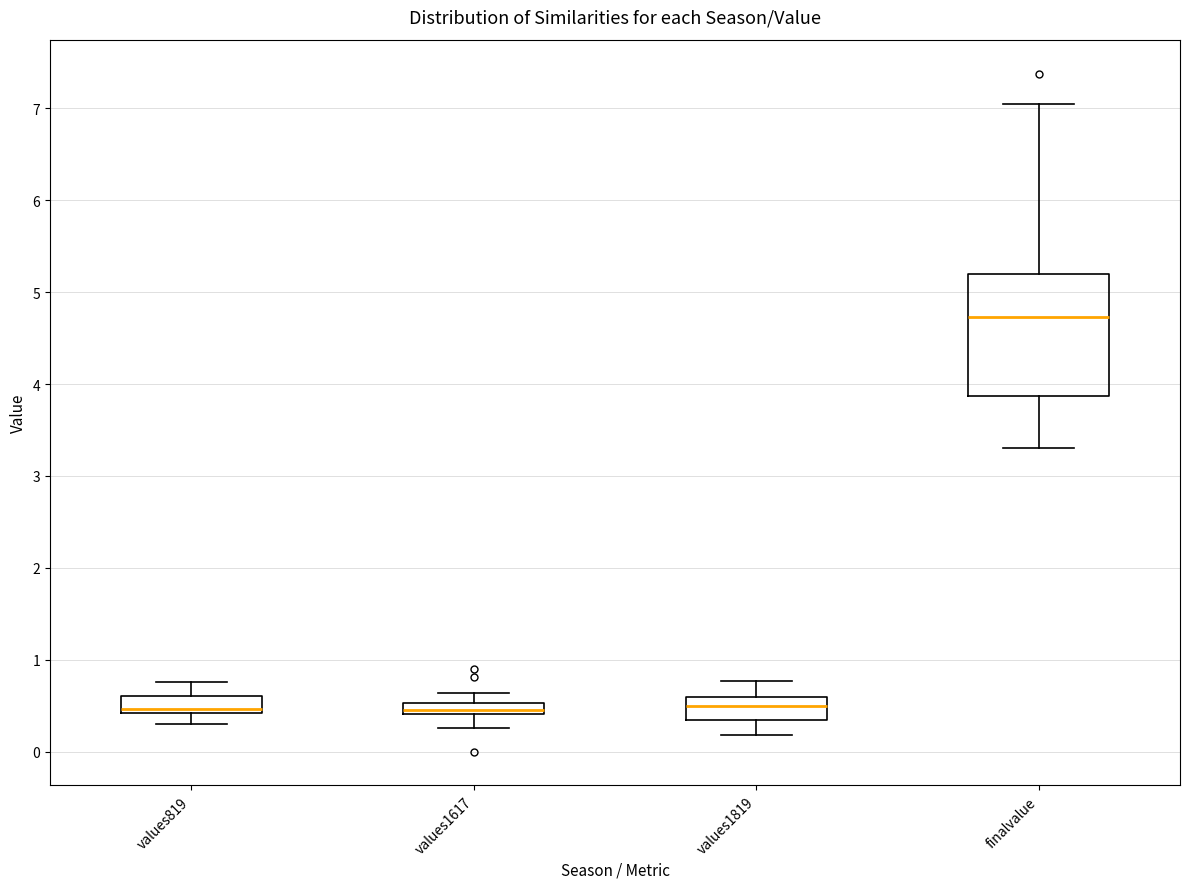

Which box is the tallest, from its lower edge to its upper edge?

finalvalue